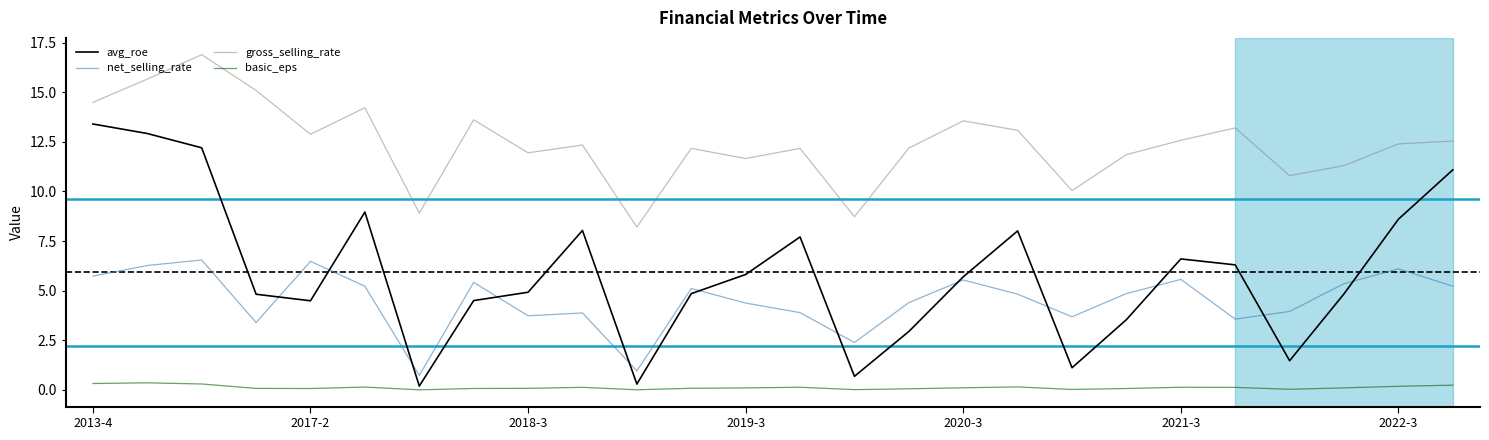

What is the maximum value shown in the chart?

16.9